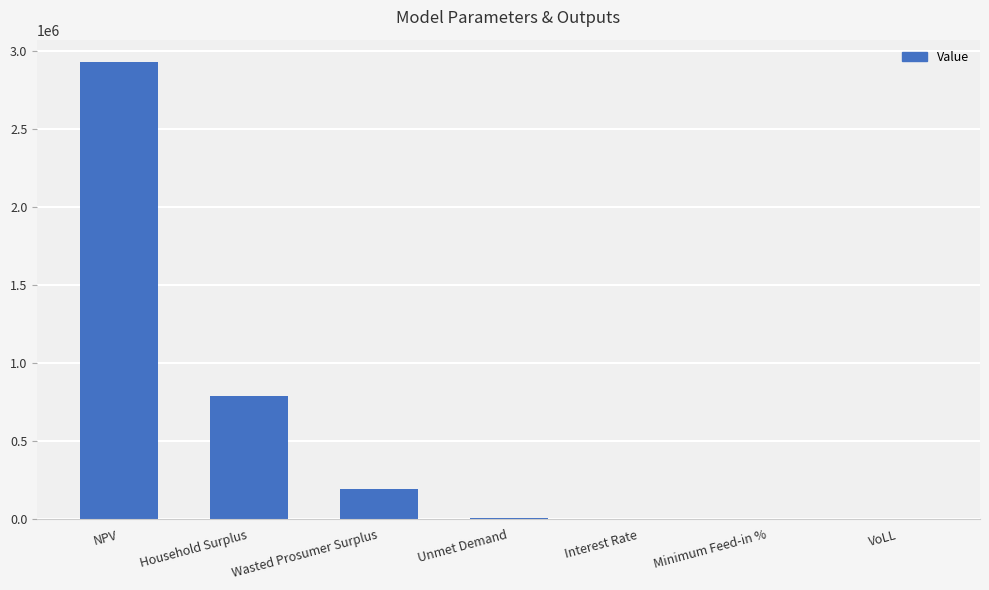

At which label does the data first exceed 7661?

NPV